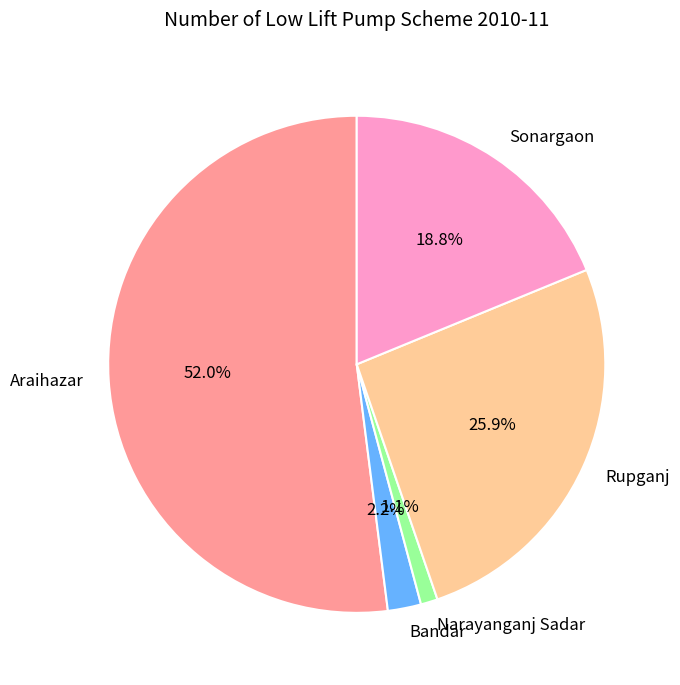

To the nearest percent, what is the combined percentage of Narayanganj Sadar and Rupganj?

27%